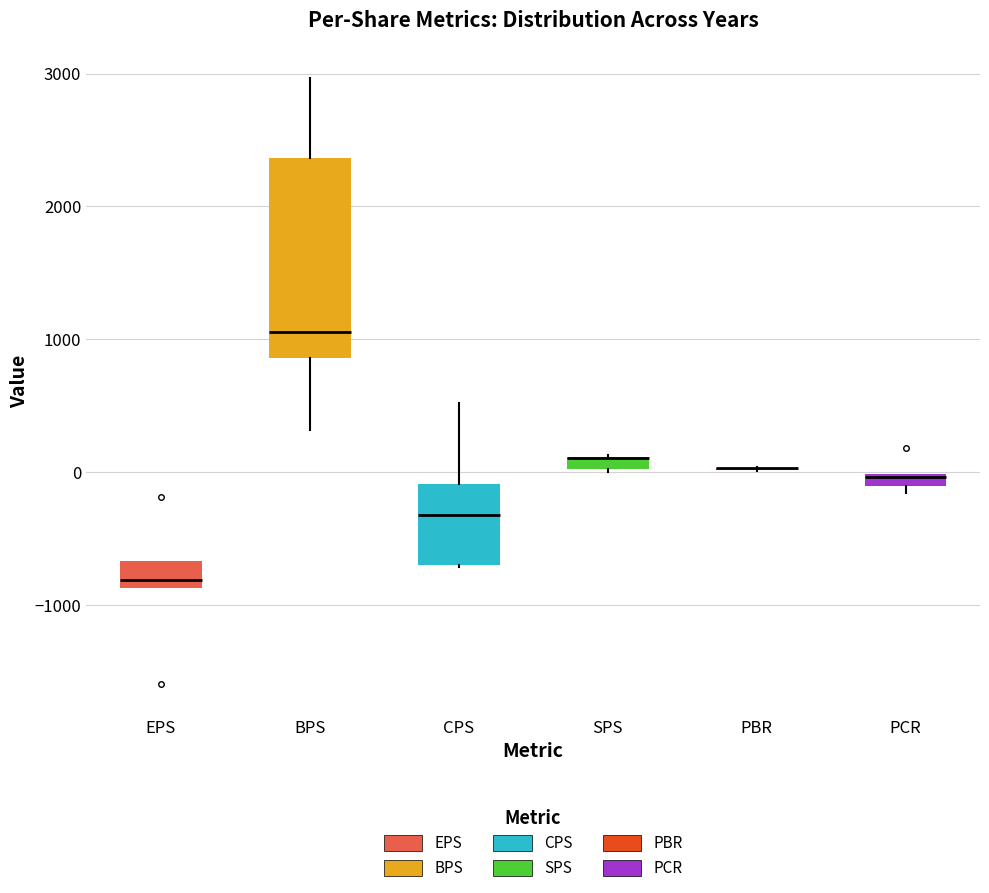

Which box is the tallest, from its lower edge to its upper edge?

BPS